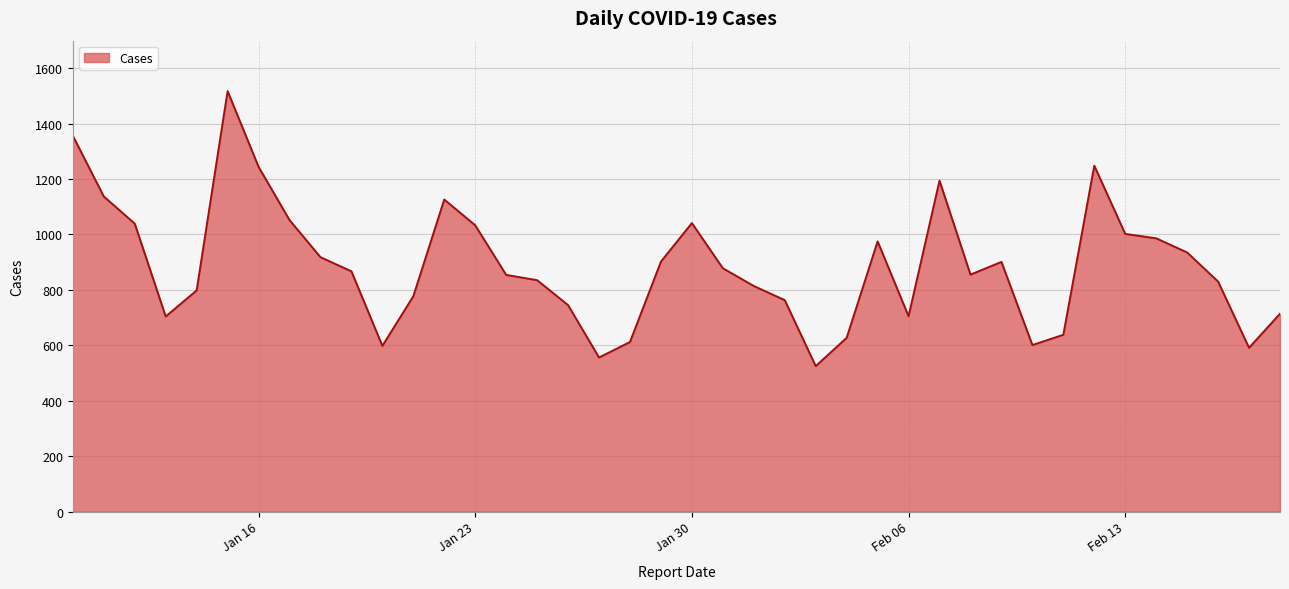

What is the maximum value shown in the chart?

1517